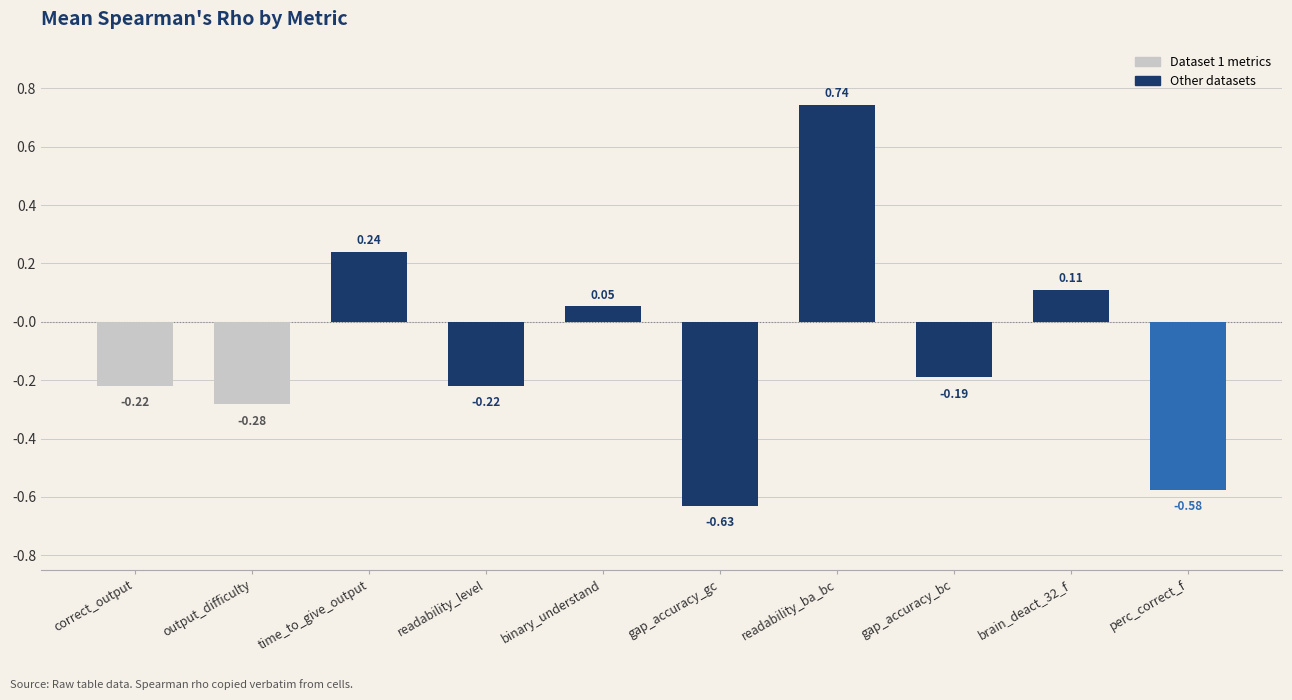

At which category does the chart reach its minimum across all series?

gap_accuracy_gc